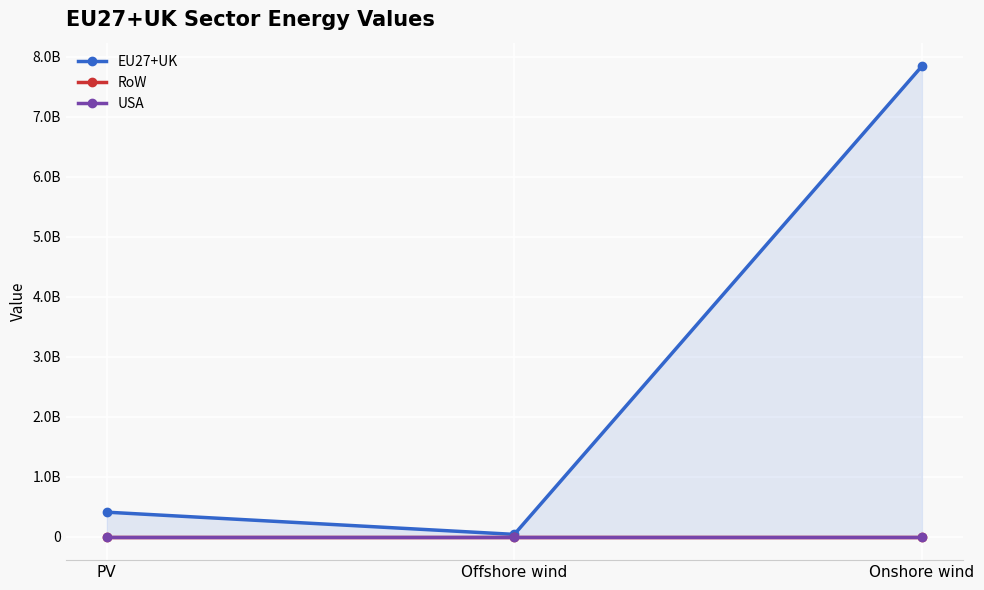

What position from the left is PV?

1